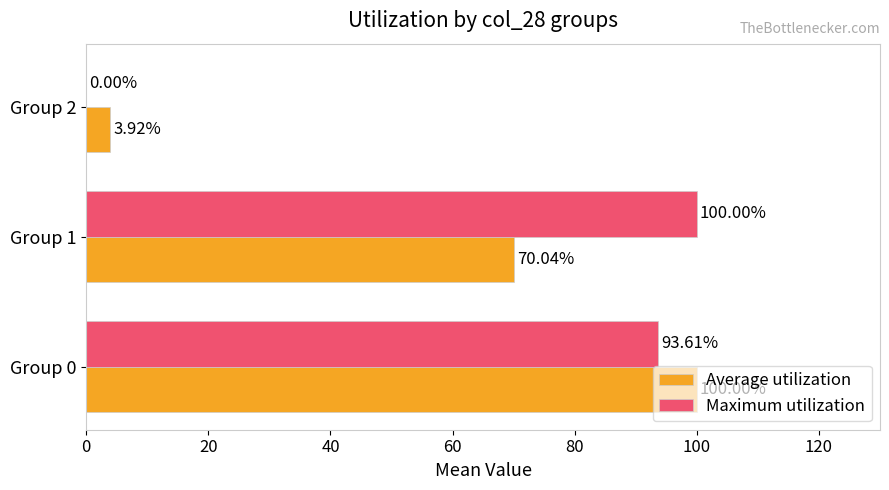

What is the sum of the Maximum utilization values at Group 0 and Group 1?

193.6